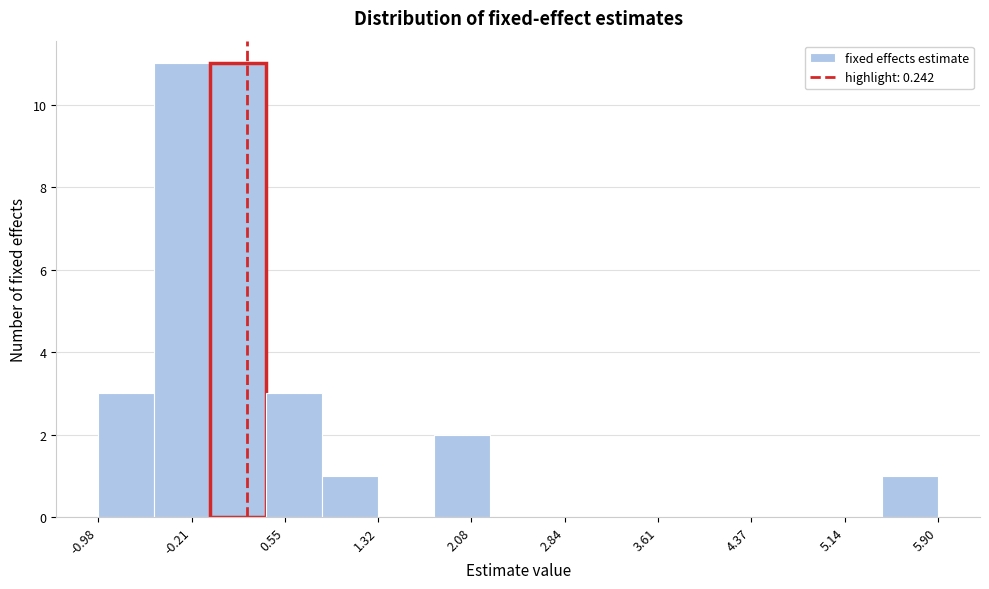

Reading left to right, list every bar in this chart as the range it spans on the x-axis followed by its height. Neither the bar edges nor the heights are printed on the chart, so give them approximately, as read against the axes.

-1.0 to -0.5: 3
-0.5 to -0.1: 11
-0.1 to 0.4: 11
0.4 to 0.9: 3
0.9 to 1.3: 1
1.3 to 1.8: 0
1.8 to 2.2: 2
2.2 to 2.7: 0
2.7 to 3.1: 0
3.1 to 3.6: 0
3.6 to 4.1: 0
4.1 to 4.5: 0
4.5 to 5.0: 0
5.0 to 5.4: 0
5.4 to 5.9: 1